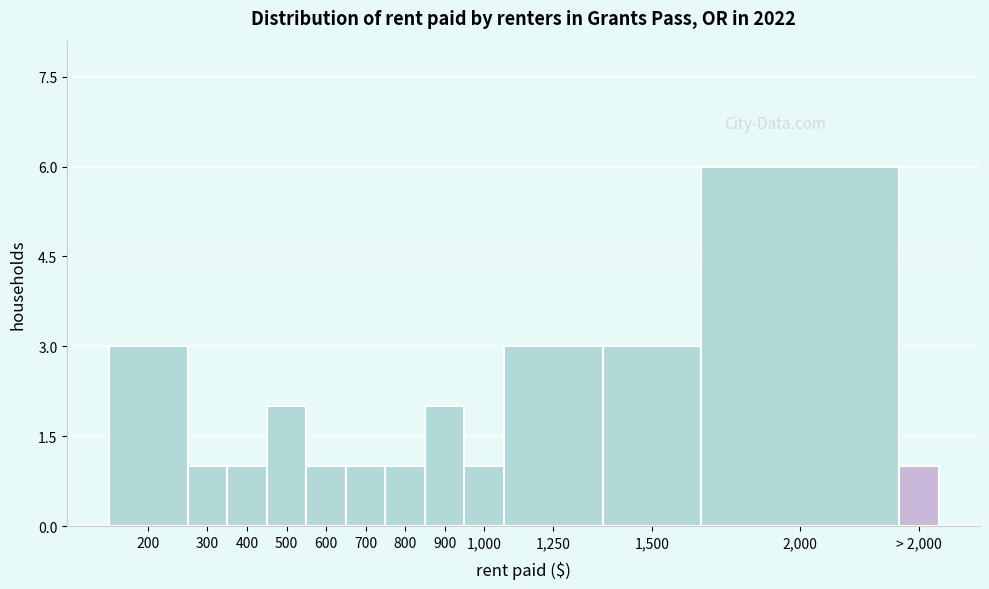

Reading left to right, what are all the values shown in this chart?

3	1	1	2	1	1	1	2	1	3	3	6	1